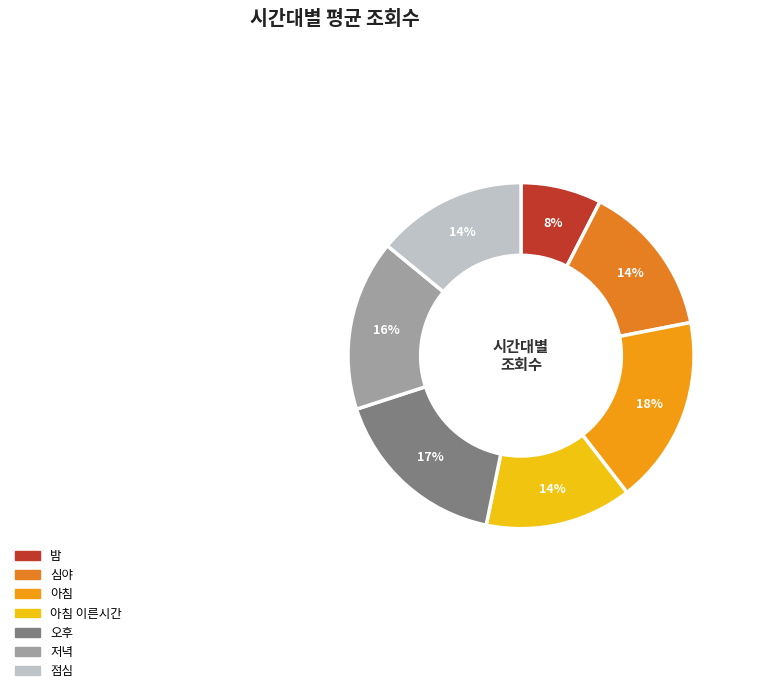

Which has a higher value, 저녁 or 아침?

아침